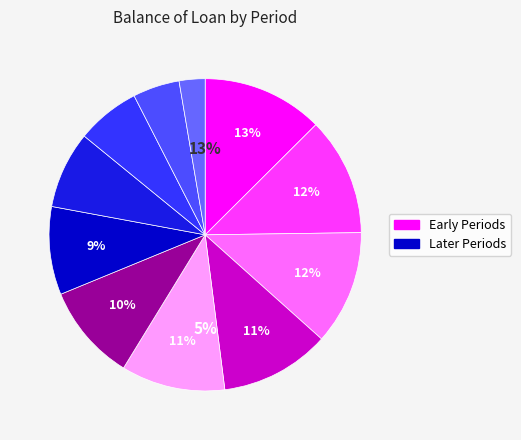

Count the number of slices in the pie.

12